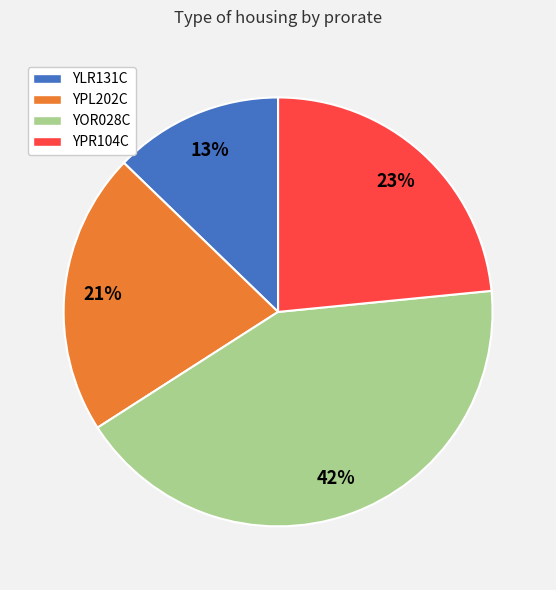

The YPL202C slice represents 31% of the pie. True or false?

False